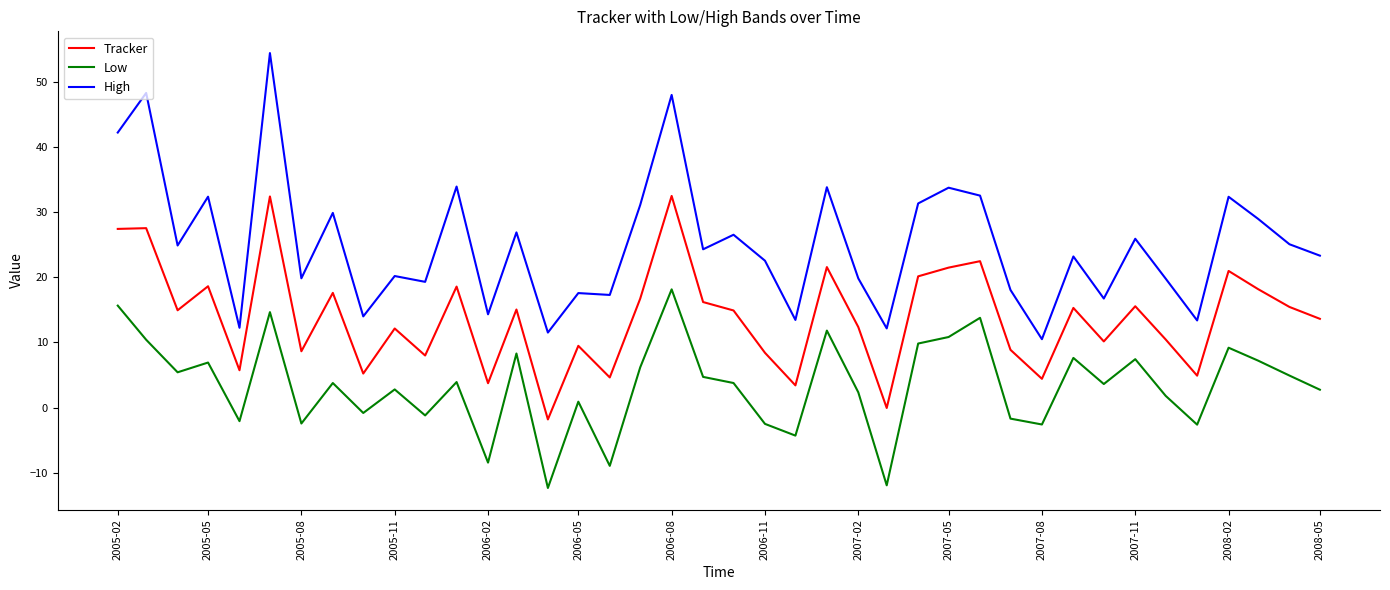

Does the chart display data point markers on the line(s)?

No